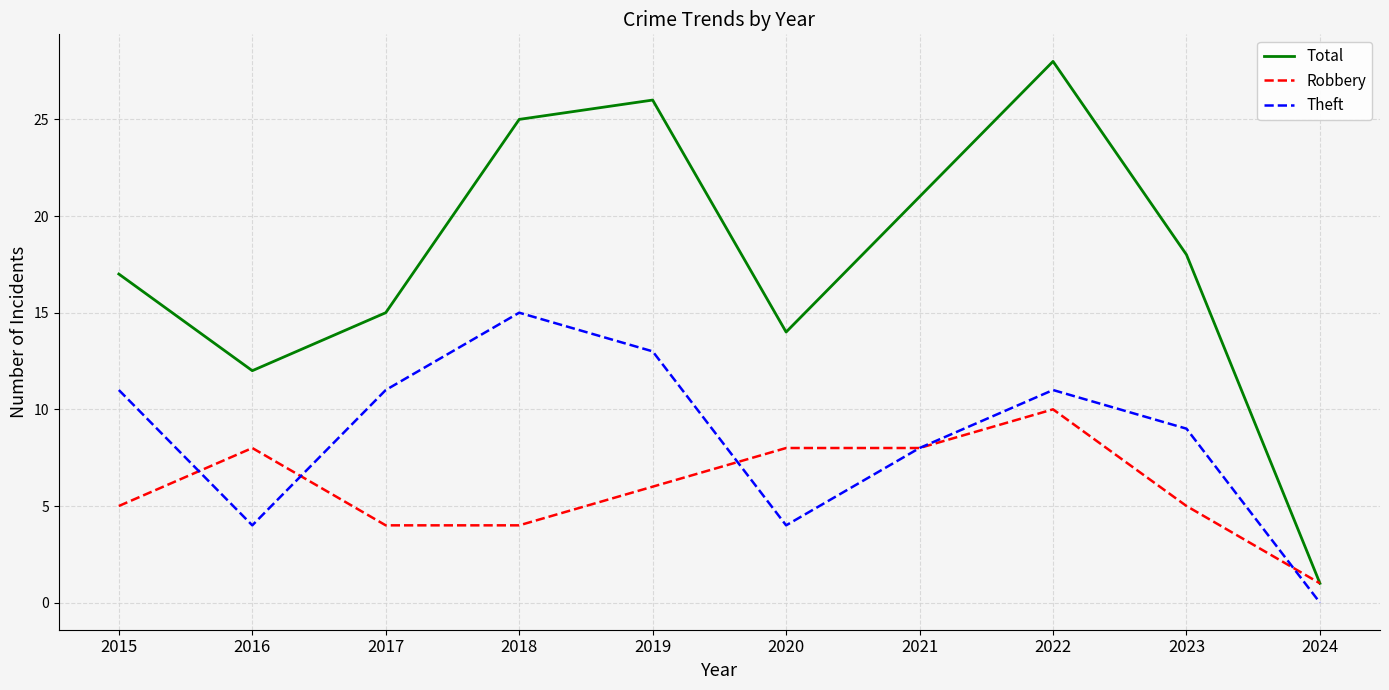

Is it true that Robbery equals 10 at 2022?

True